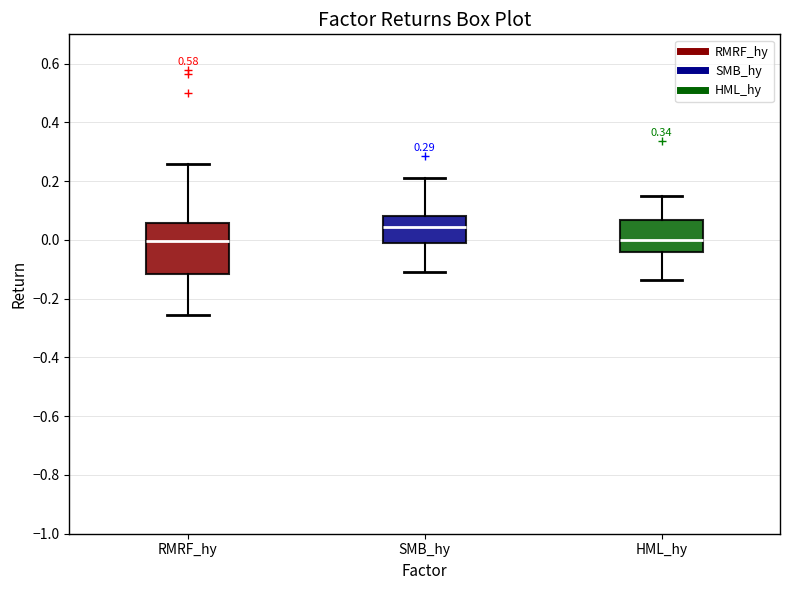

Which box's median line is the highest?

SMB_hy